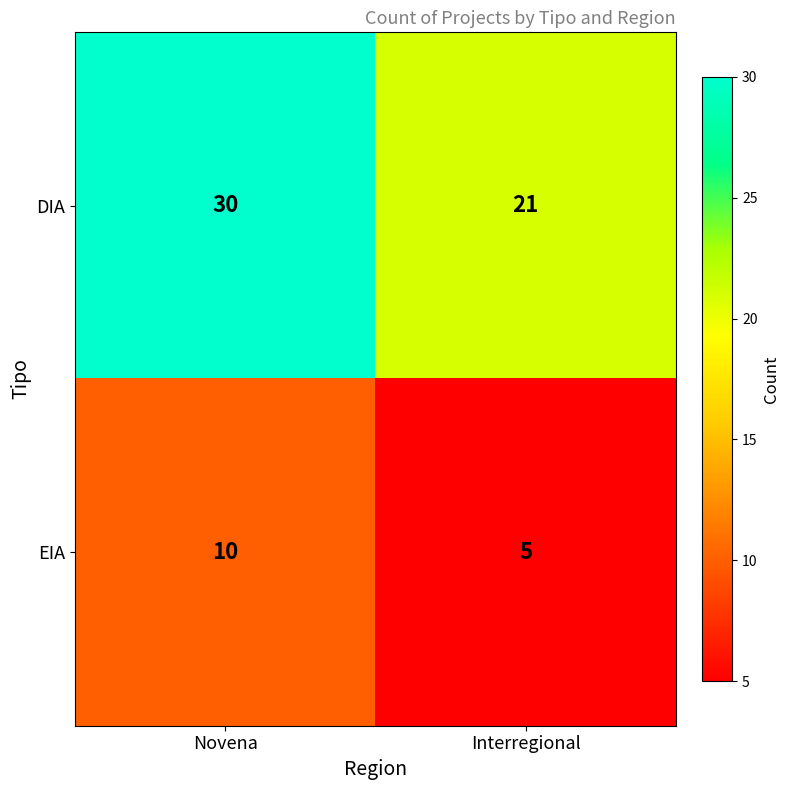

What is the difference between the EIA values at Interregional and Novena?

5